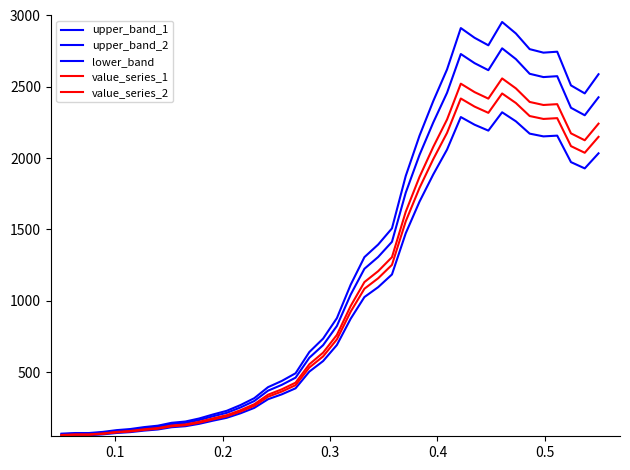

True or false: upper_band_2 has more than 2 interior local peaks.

True